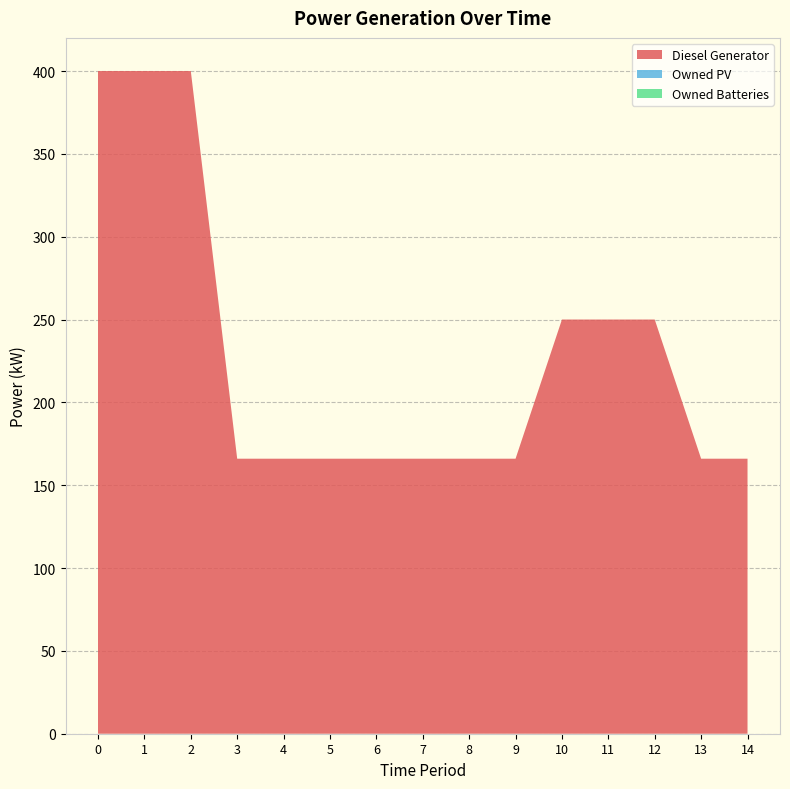

Reading left to right, what are all the values shown in this chart?

Diesel Generator: 0=400.0	1=400.0	2=400.0	3=166.0	4=166.0	5=166.0	6=166.0	7=166.0	8=166.0	9=166.0	10=250.0	11=250.0	12=250.0	13=166.0	14=166.0
Owned PV: 0=0.0	1=0.0	2=0.0	3=0.0	4=0.0	5=0.0	6=0.0	7=0.0	8=0.0	9=0.0	10=0.0	11=0.0	12=0.0	13=0.0	14=0.0
Owned Batteries: 0=0.0	1=0.0	2=0.0	3=0.0	4=0.0	5=0.0	6=0.0	7=0.0	8=0.0	9=0.0	10=0.0	11=0.0	12=0.0	13=0.0	14=0.0